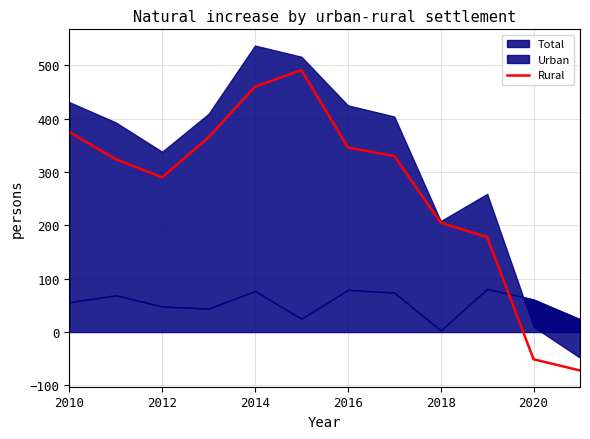

Count the number of categories in the chart.

12